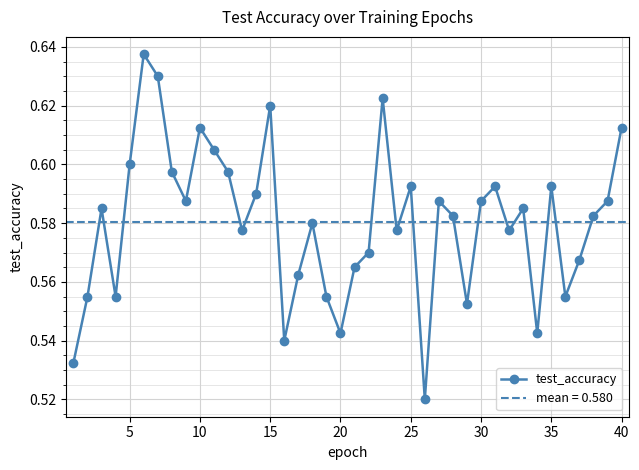

What is the difference between the second highest and minimum values?

0.1